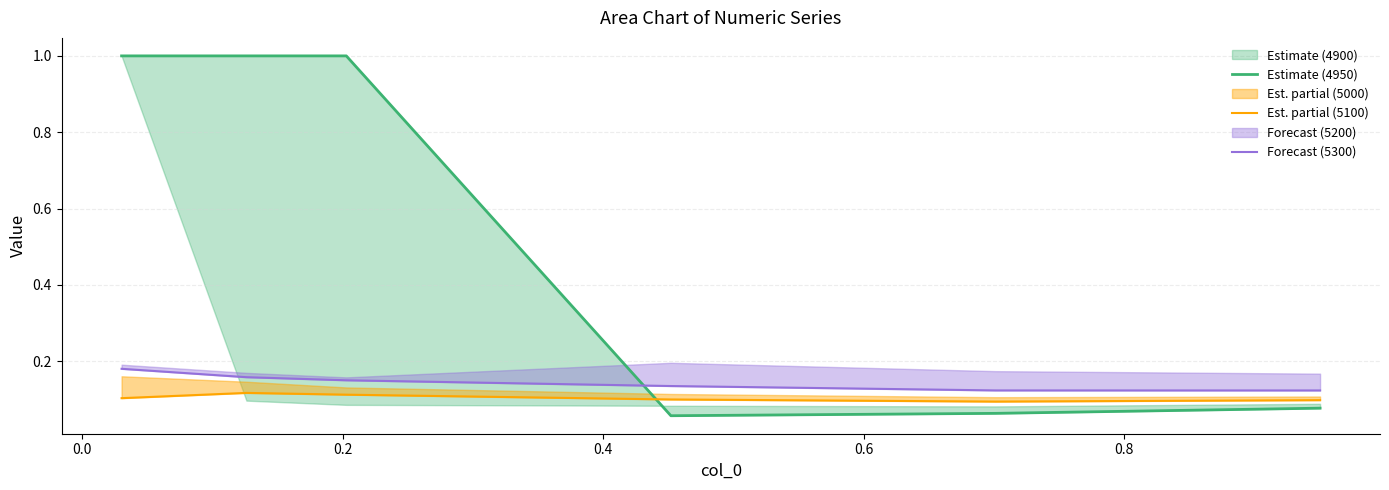

How many intersections are there between 4900 and 5100?

1